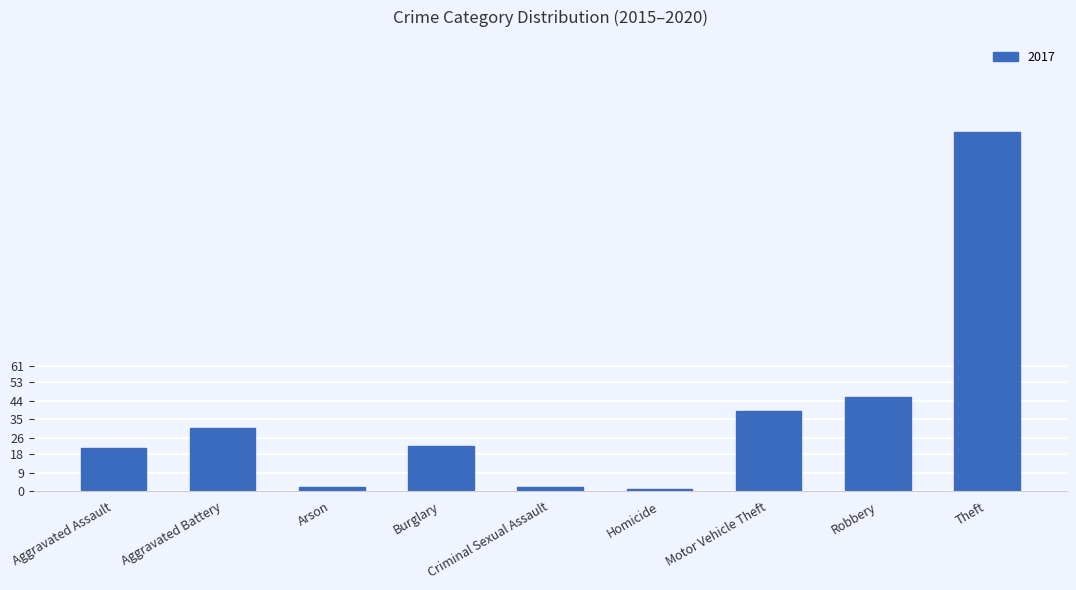

What is the difference between the maximum and minimum values?

174